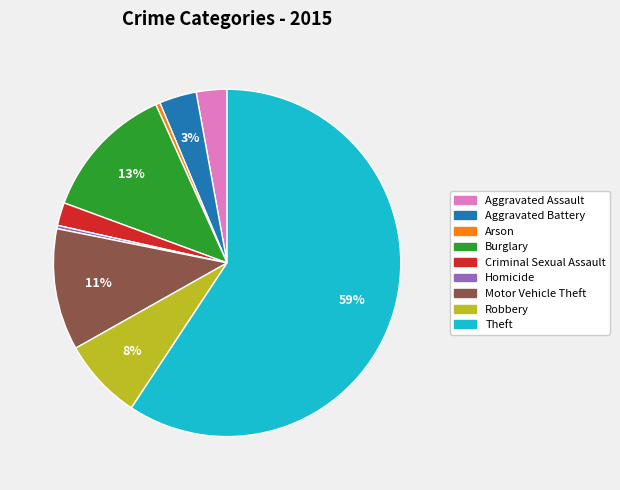

To the nearest percent, what is the average slice percentage?

11%